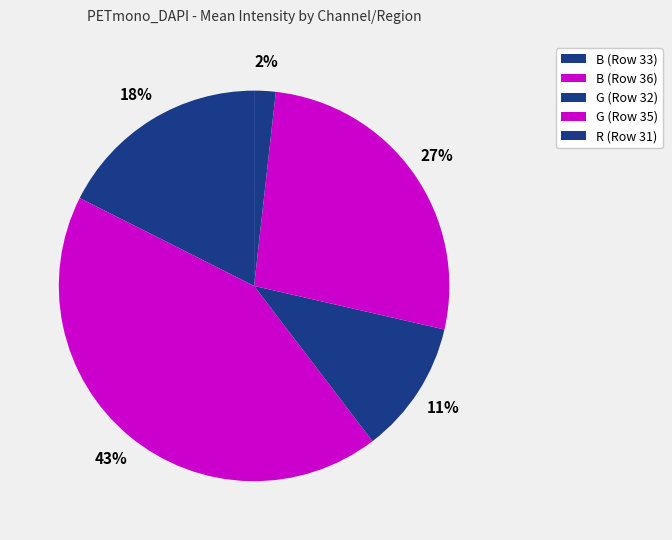

Is there a majority slice in this chart?

No